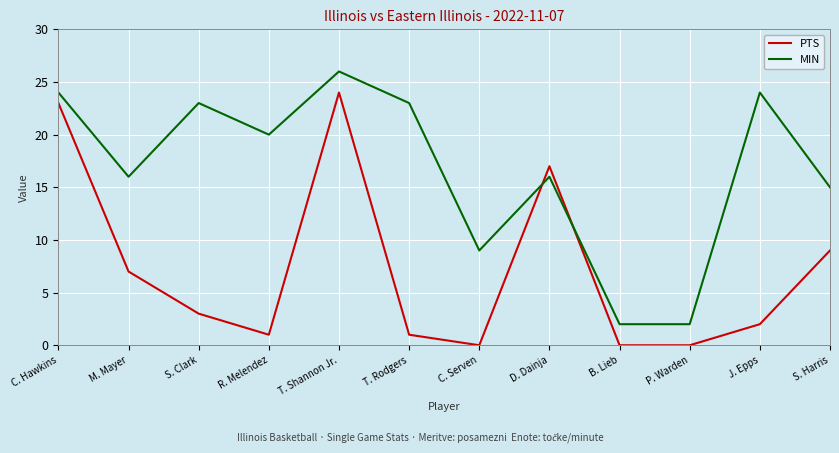

How many series are shown in this chart?

2